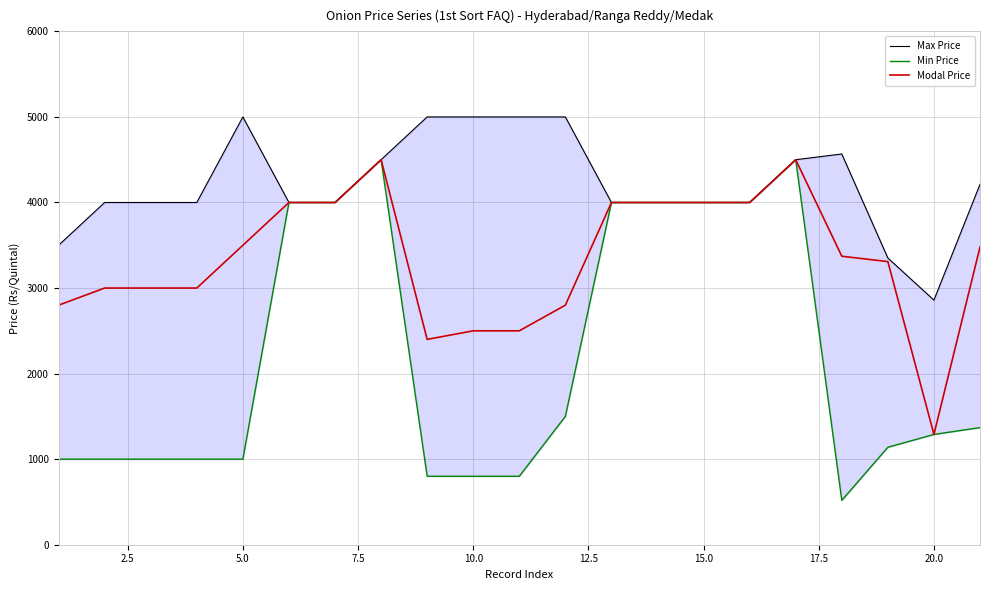

What is the minimum value shown in the chart?

519